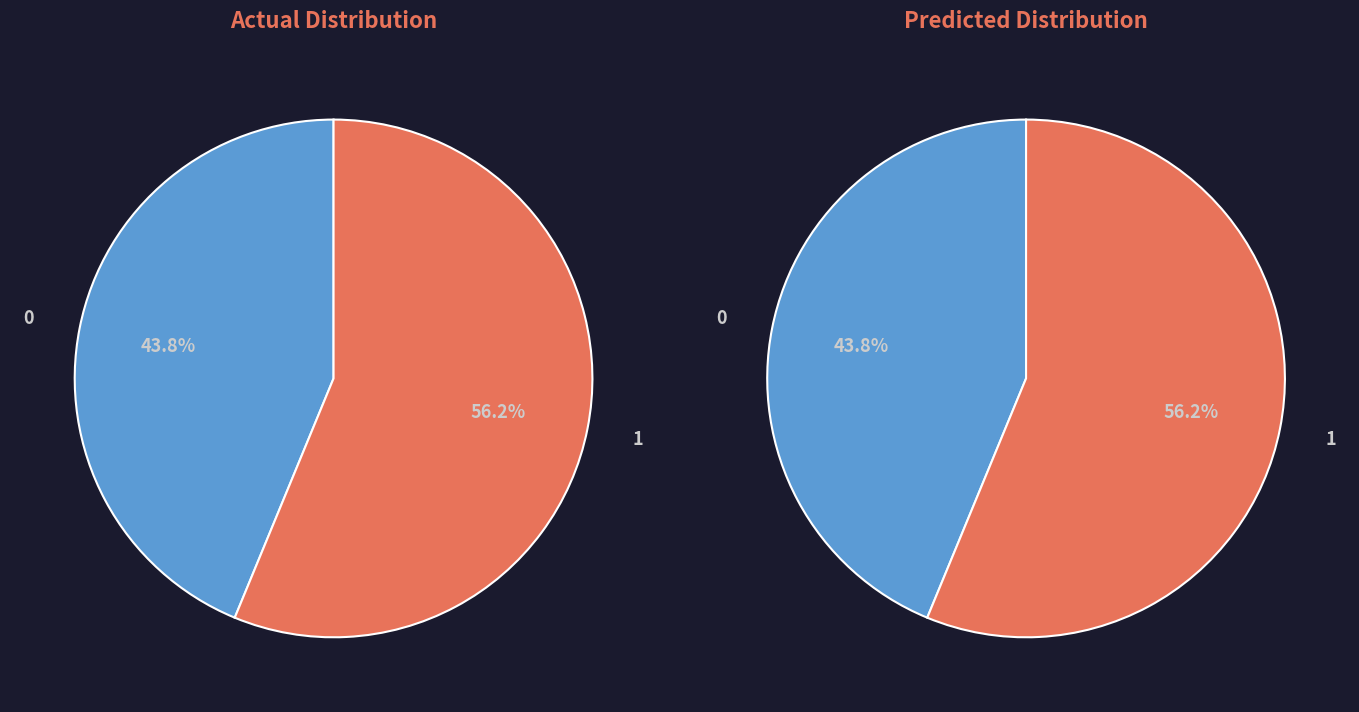

The 昌甫送艾叶饼 slice represents 36% of the pie. True or false?

False